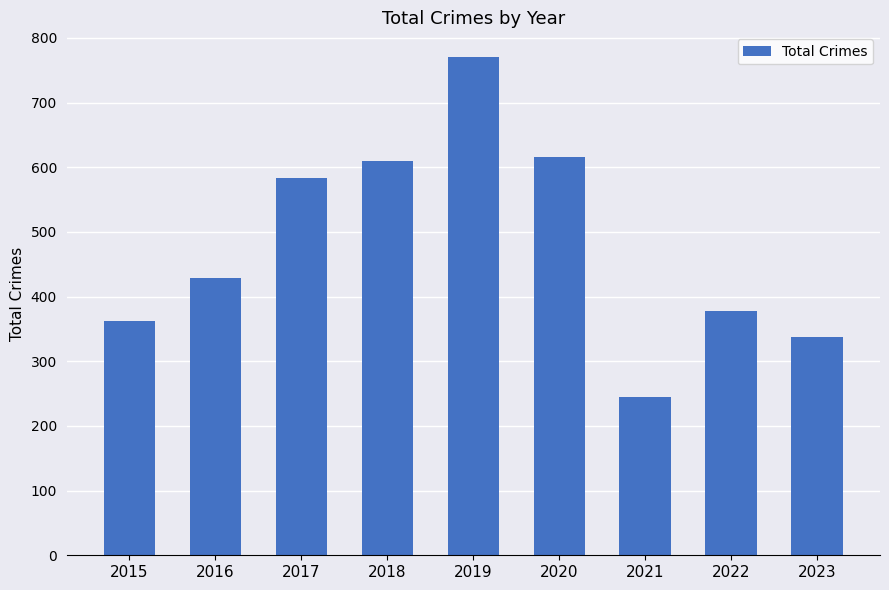

What is the difference between the second highest and minimum values?

371